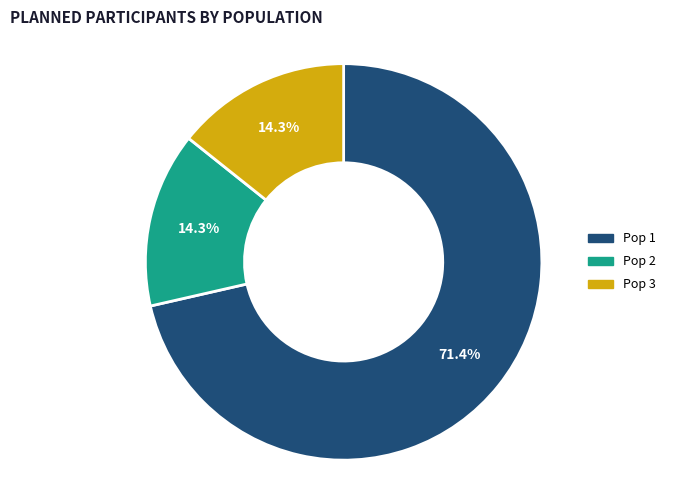

Count the number of slices in the pie.

3